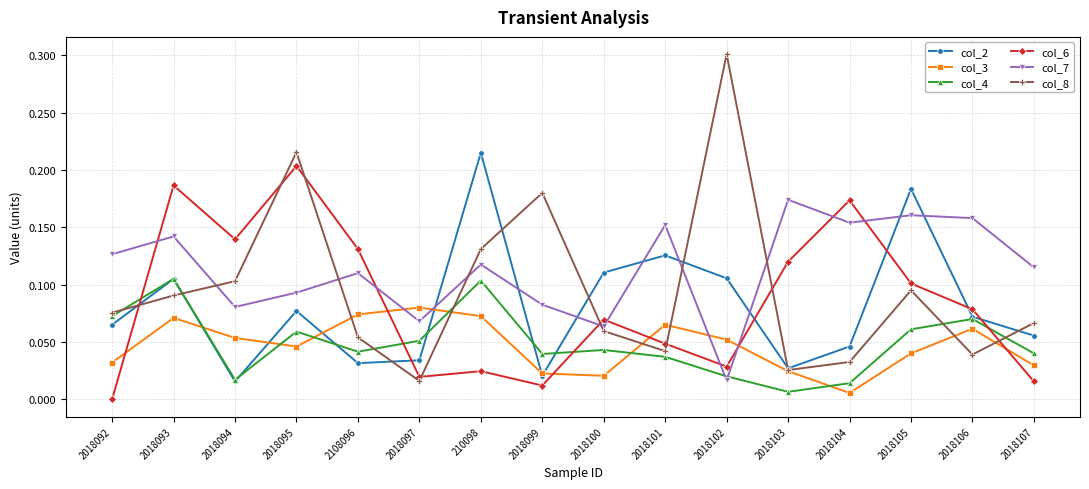

The col_8 series shows 0.0 at 2018100. True or false?

False